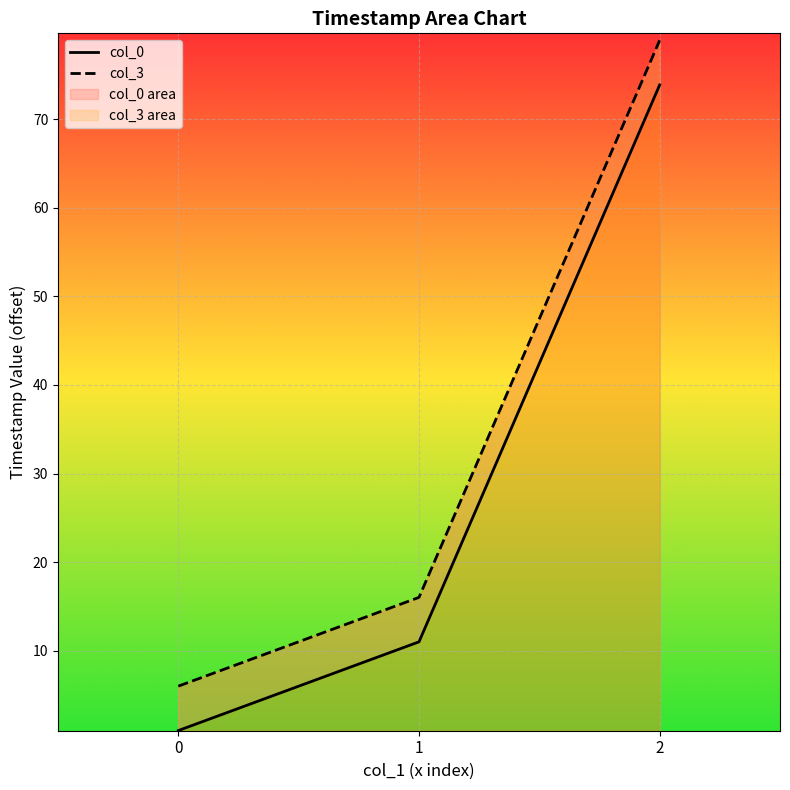

The col_3 series shows 54.0 at 2. True or false?

False